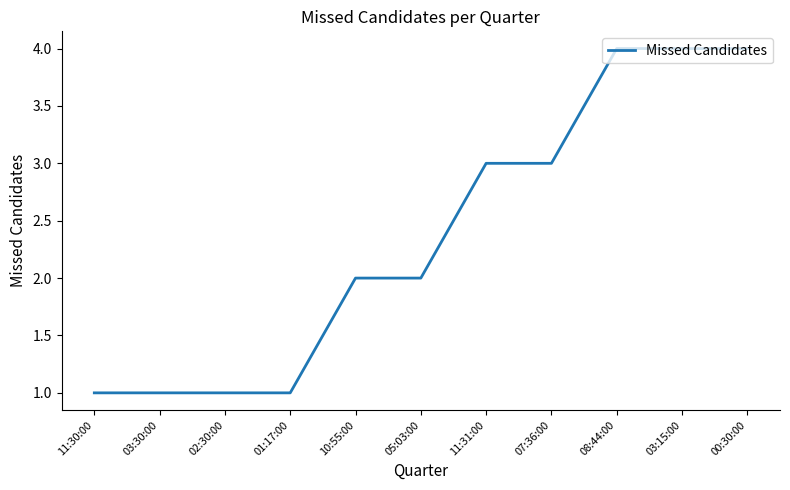

What is the sum of the values at 05:03:00 and 07:36:00?

5